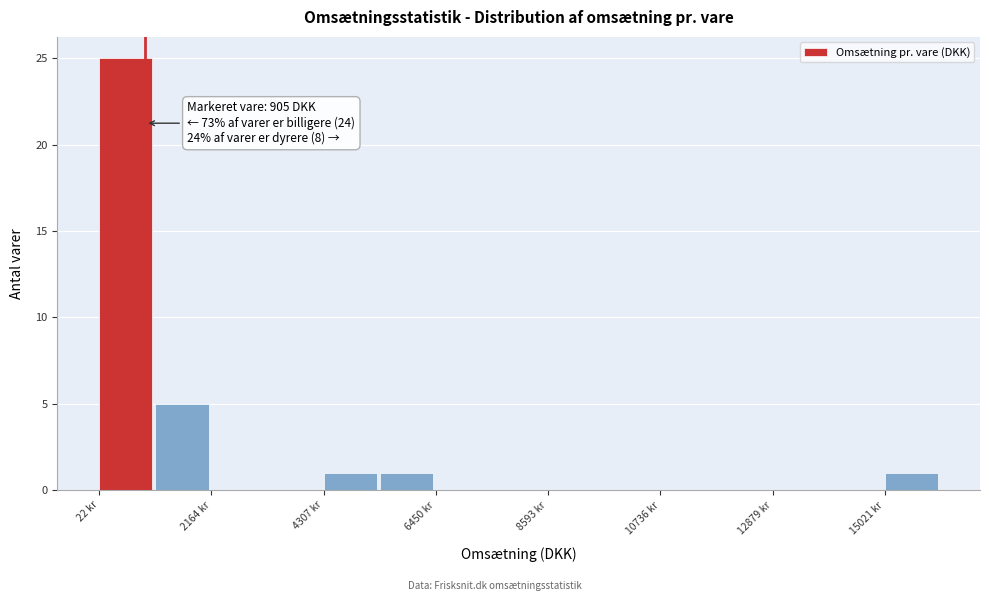

Around what value on the x-axis is the tallest bar? Give the approximate position of its centre, as read against the axis.

500